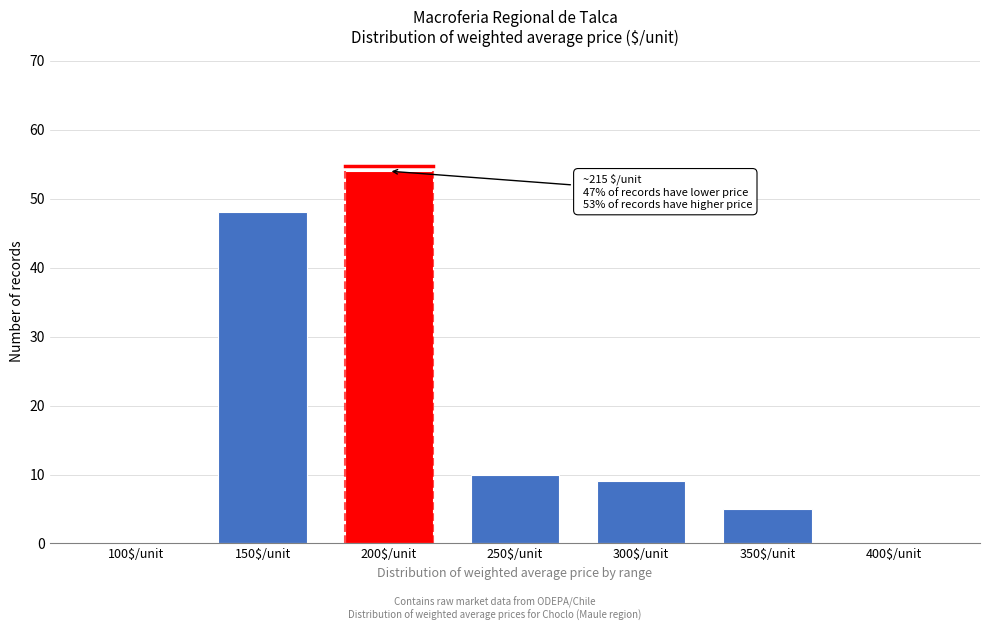

What is the greatest value displayed?

54